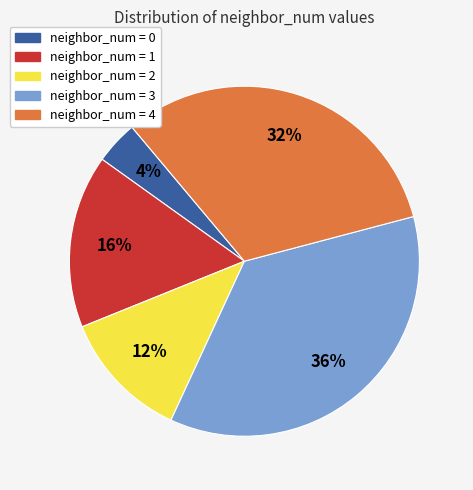

To the nearest percent, what is the difference between the largest and smallest slice percentages?

32%